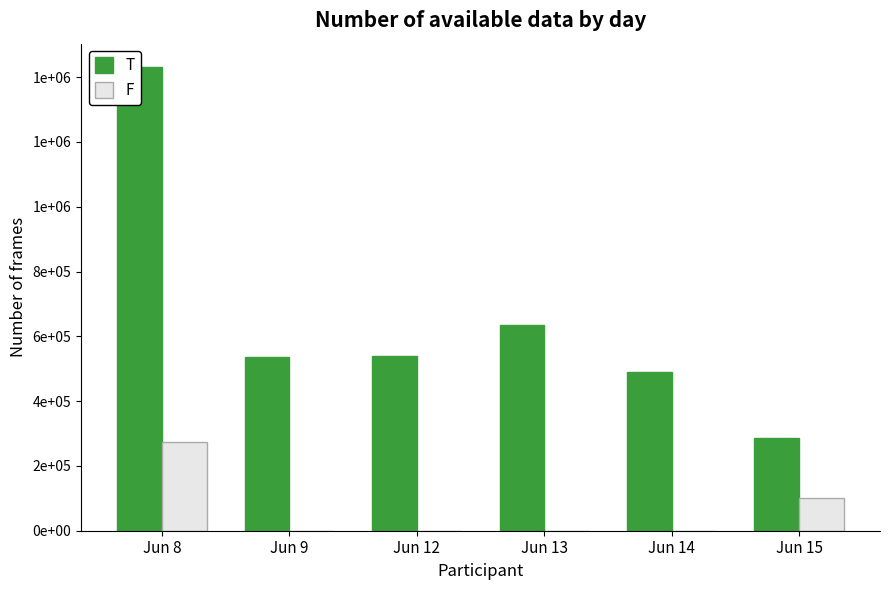

What is the spread (max minus min) of values at Jun 9?

537127